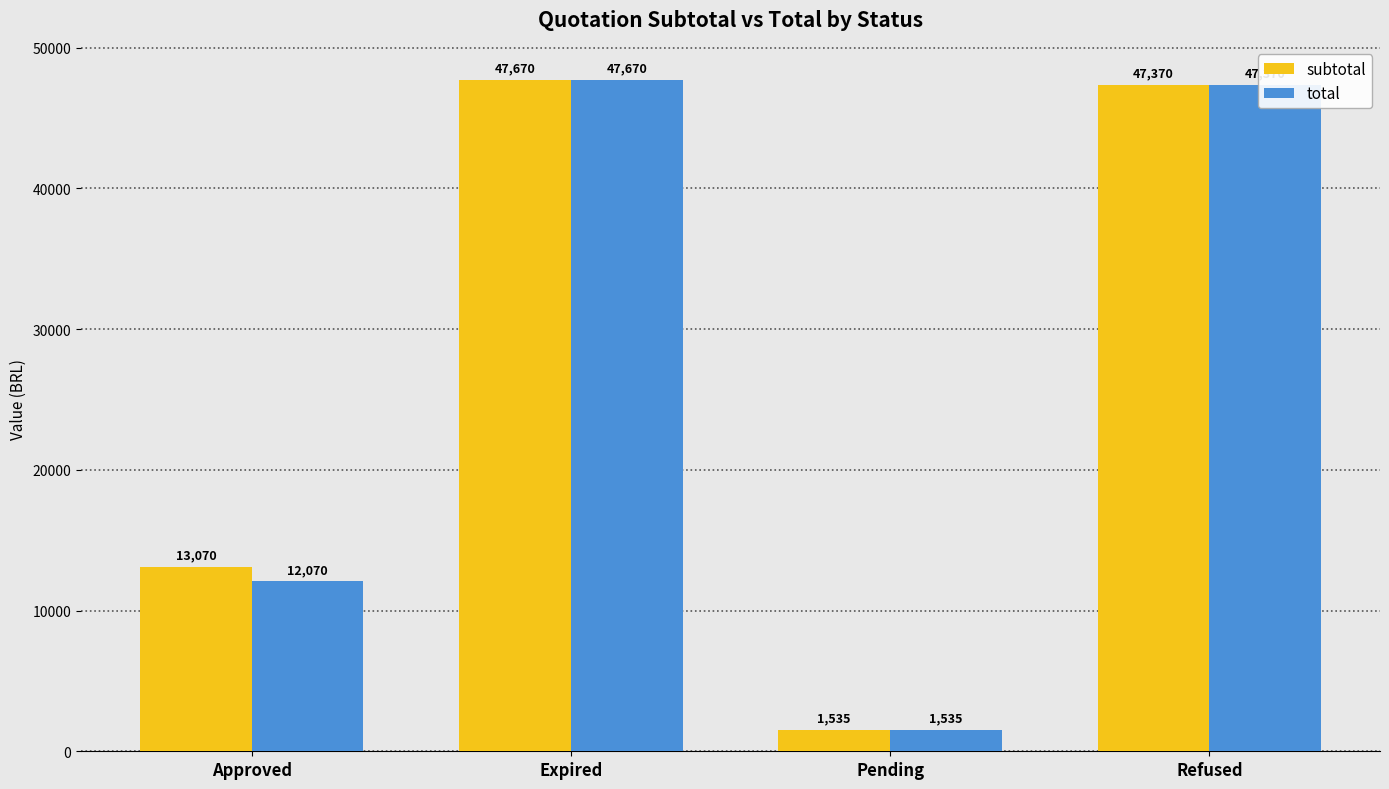

The value of total at Approved is 19780.5. True or false?

False